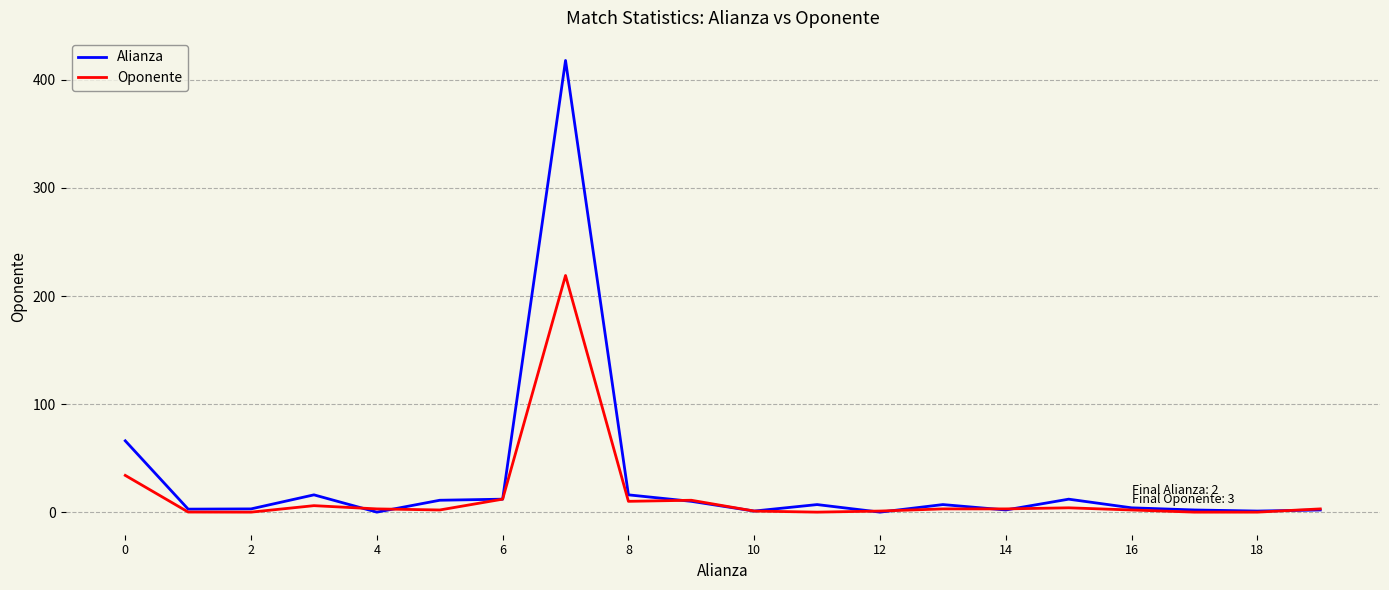

Which series has the widest spread of values?

Alianza